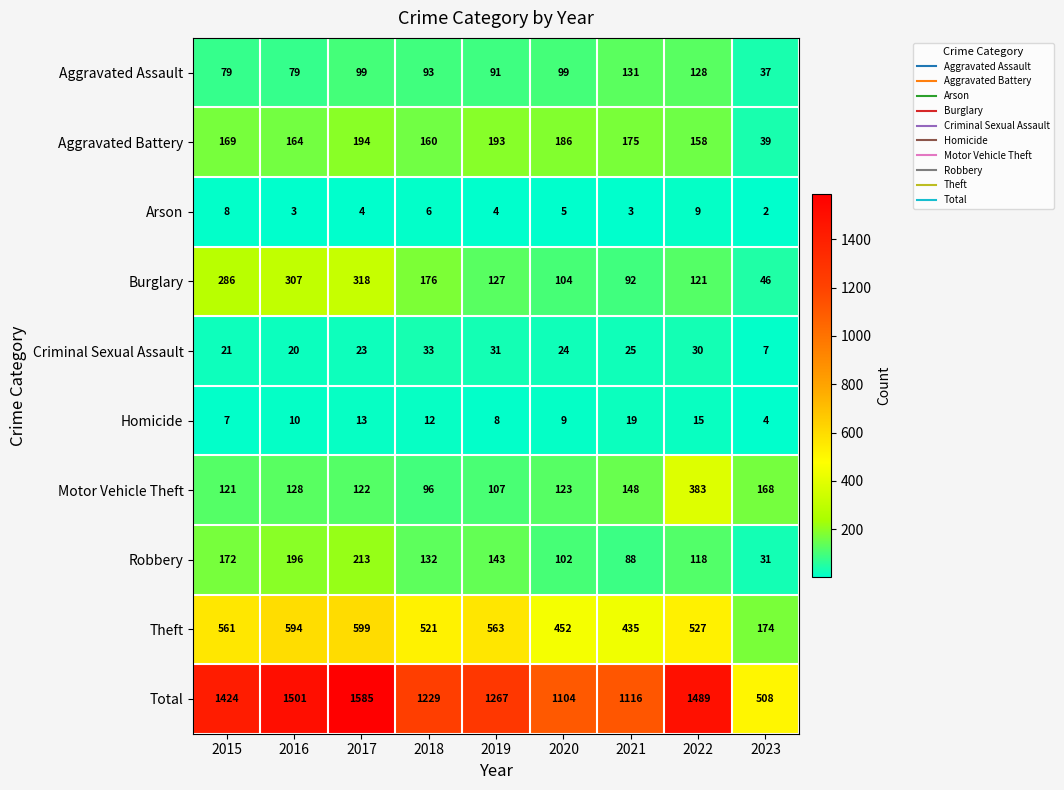

What is the average value of the Total series?

1247